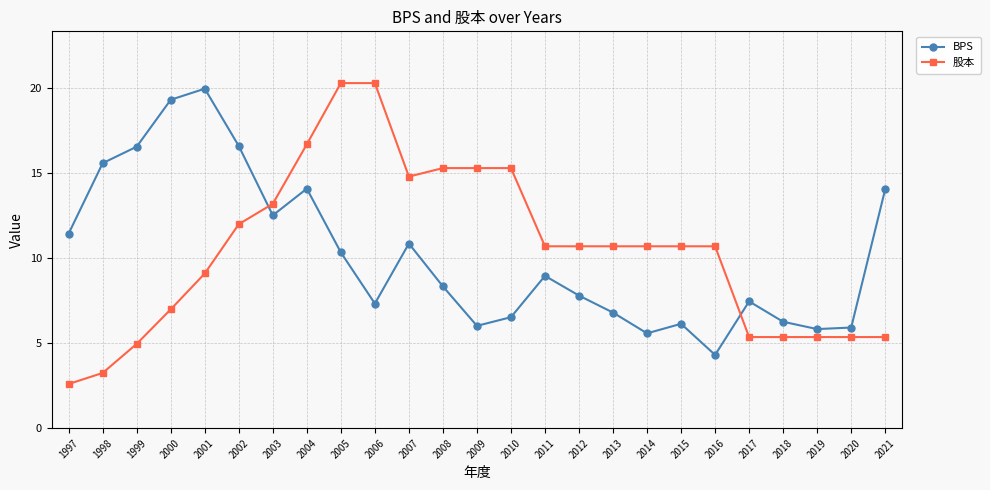

Between 2002 and 2016, which series saw the biggest shift?

BPS